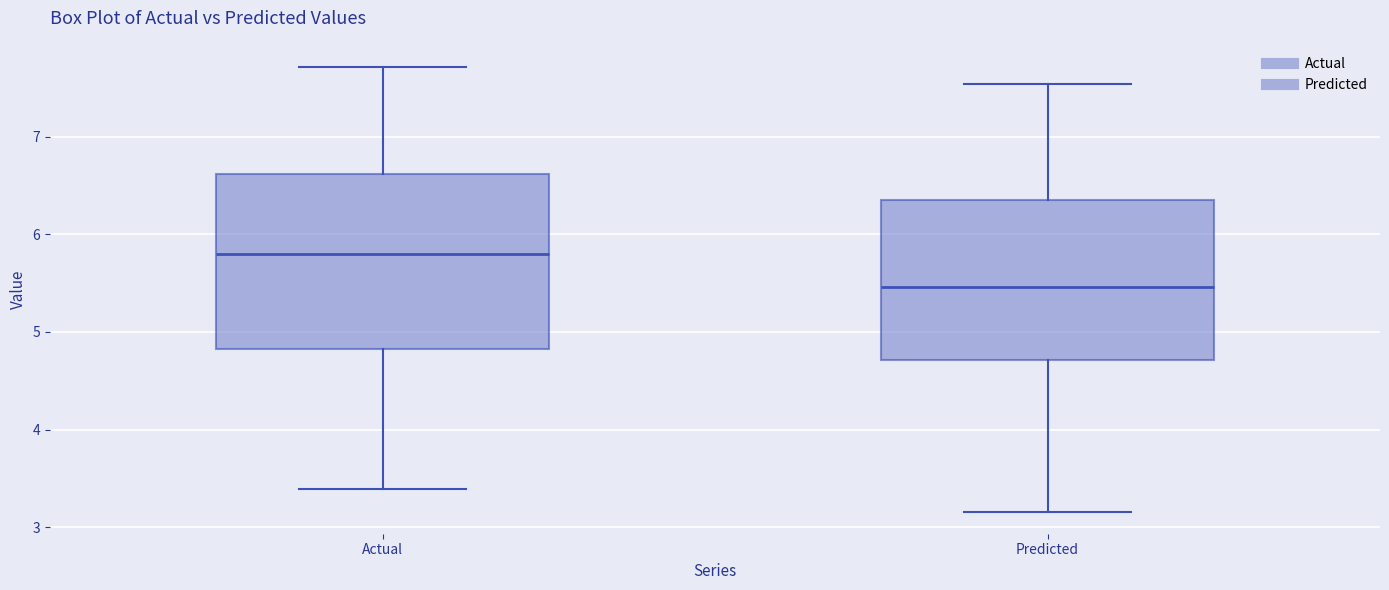

Reading left to right, transcribe this box plot: for each box, give where its median line is, the range the box spans, and where its two whiskers end, as read against the y-axis. The values are not printed on the chart, so give them approximately, as read against the axis.

Actual: median 5.8, box 4.8 to 6.6, whiskers 3.4 to 7.7
Predicted: median 5.5, box 4.7 to 6.4, whiskers 3.2 to 7.5